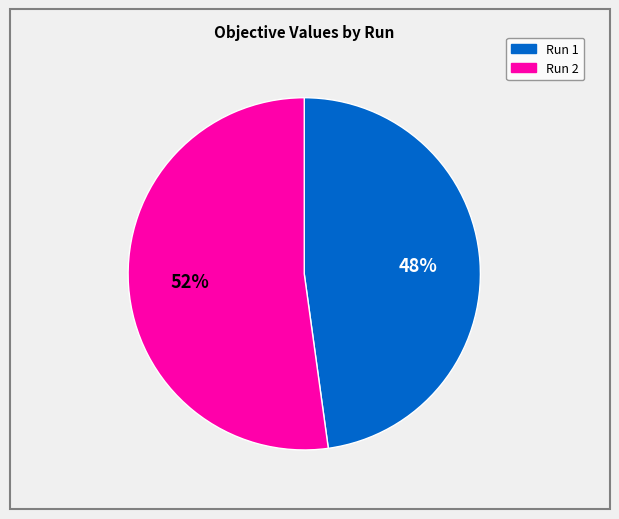

Is there any slice that represents more than half of the pie?

Yes